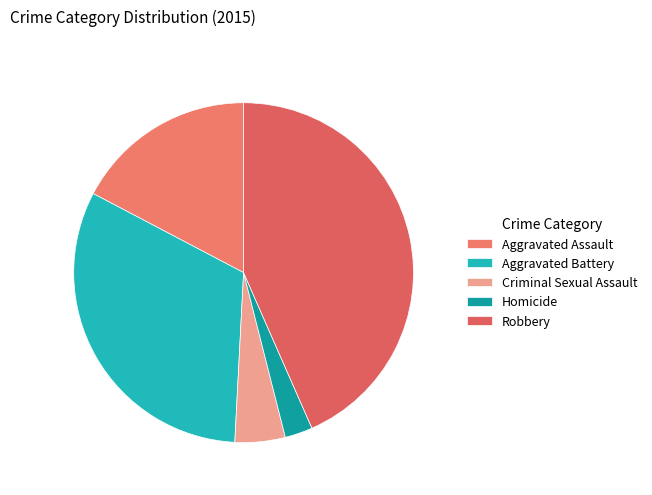

Does Aggravated Battery represent more than half of the total?

No